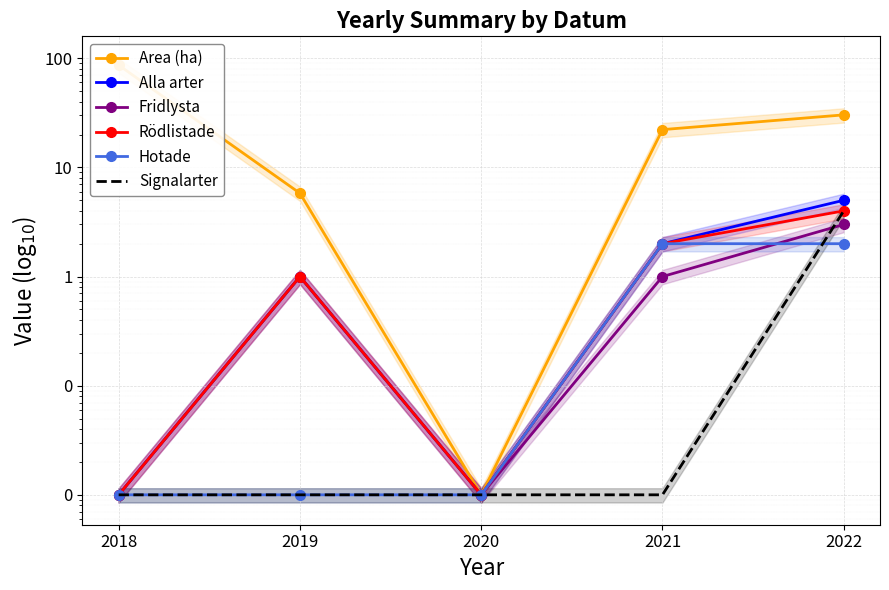

Which category has the highest value across all series?

2018